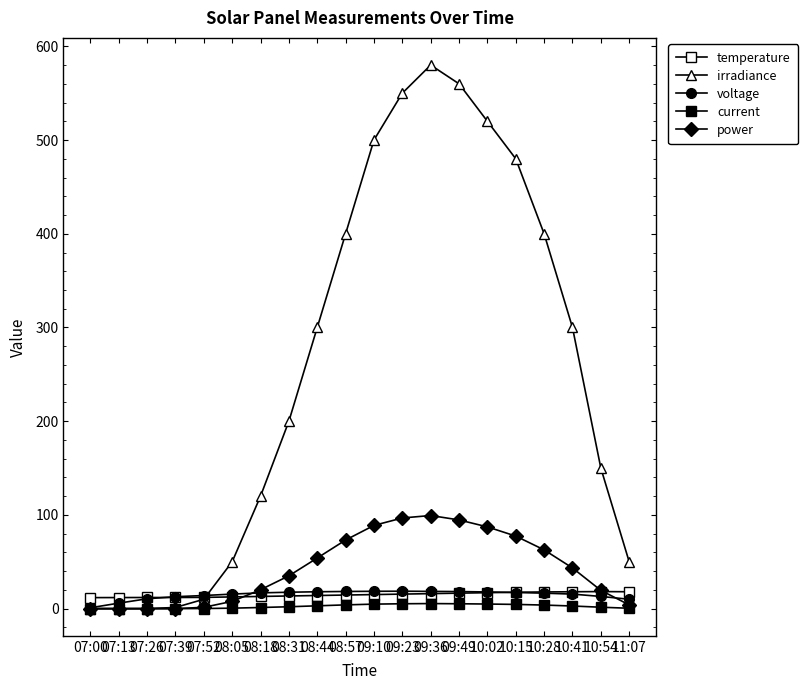

How many categories are shown in the chart?

20